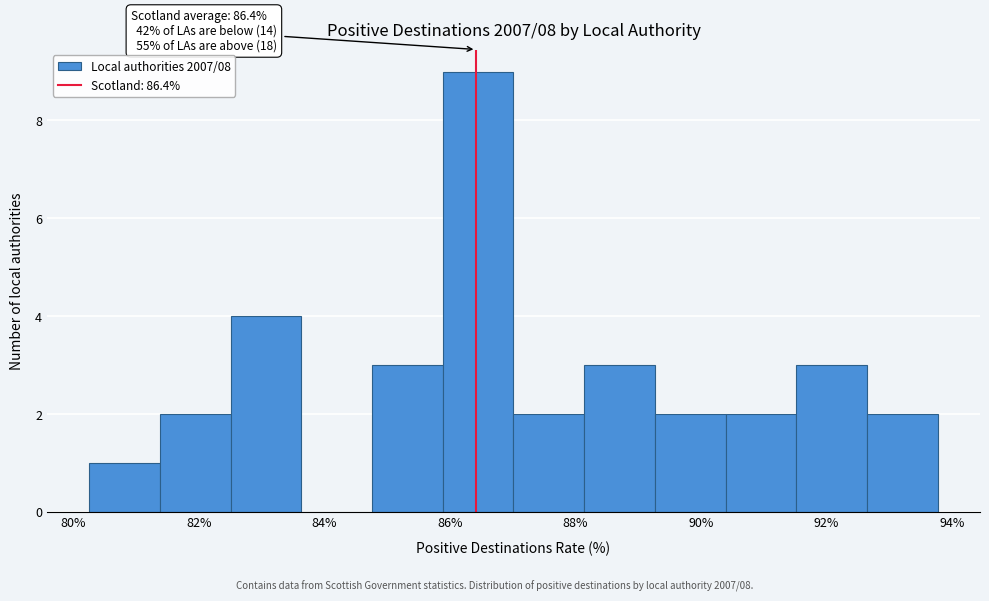

Which range on the x-axis has the tallest bar?

85.8 to 87.0